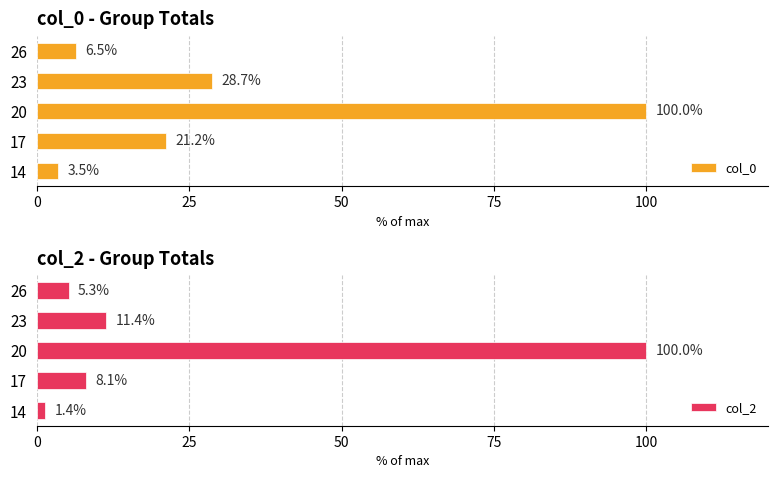

List the labels in order of col_0 value, smallest first.

14, 26, 17, 23, 20